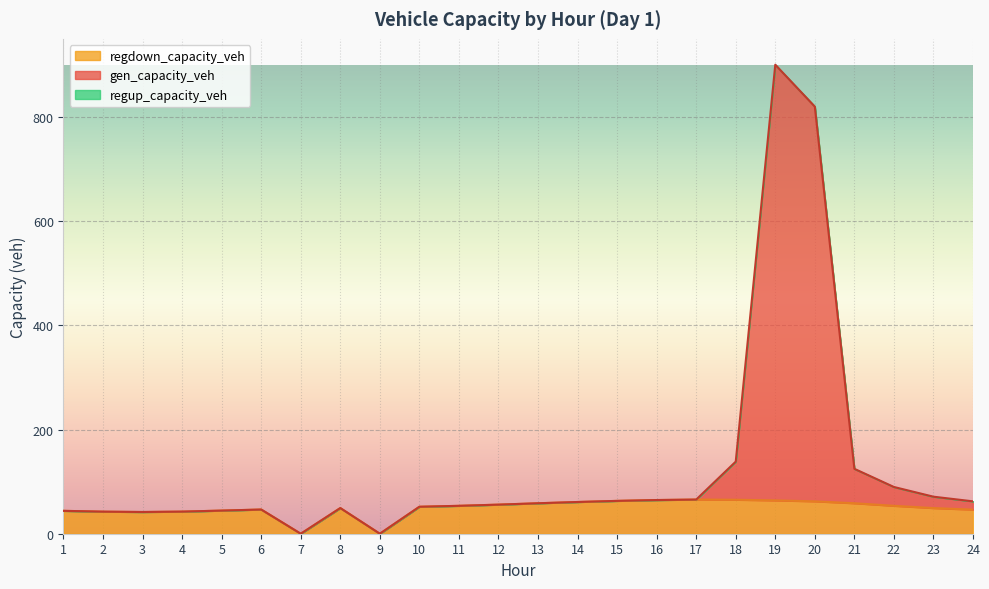

What is the maximum value for regdown_capacity_veh?

65.6